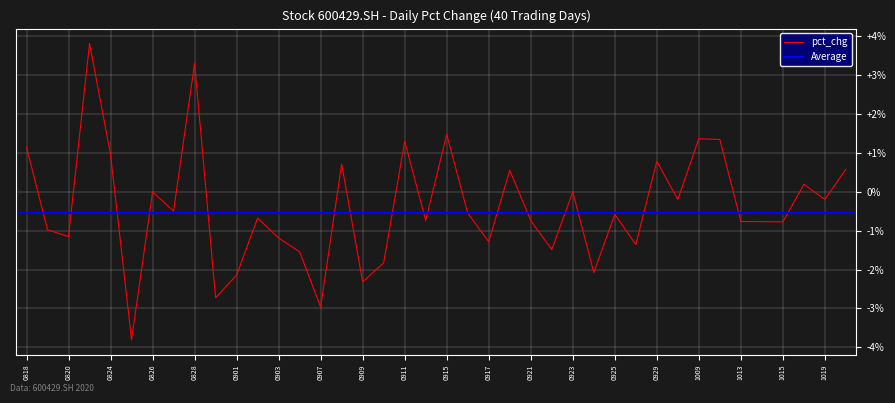

The pct_chg series shows -0.7 at 0921. True or false?

True